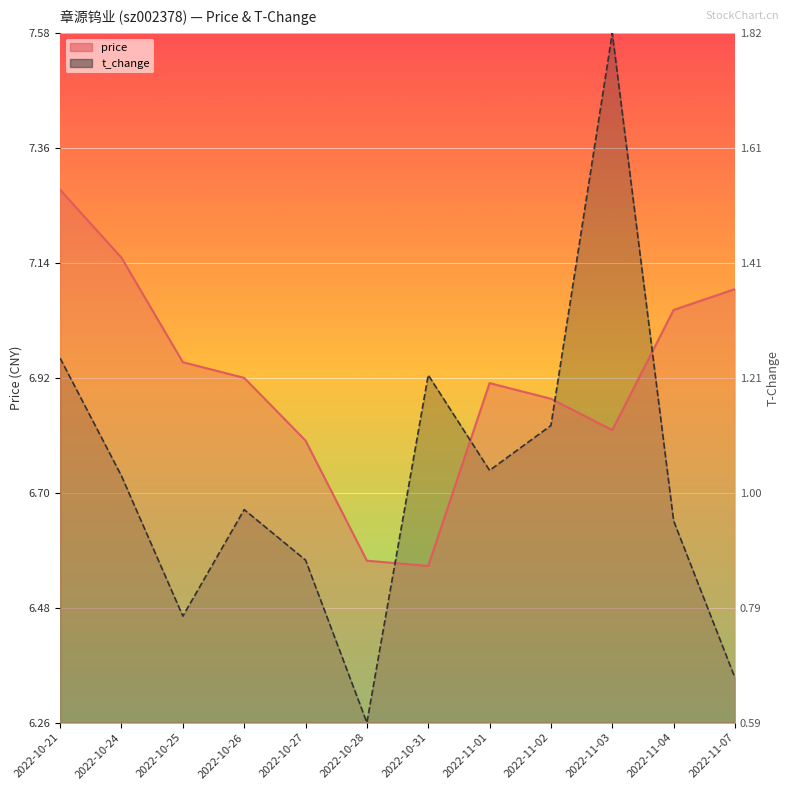

True or false: t_change has a value of 1.9 at 2022-10-24.

False